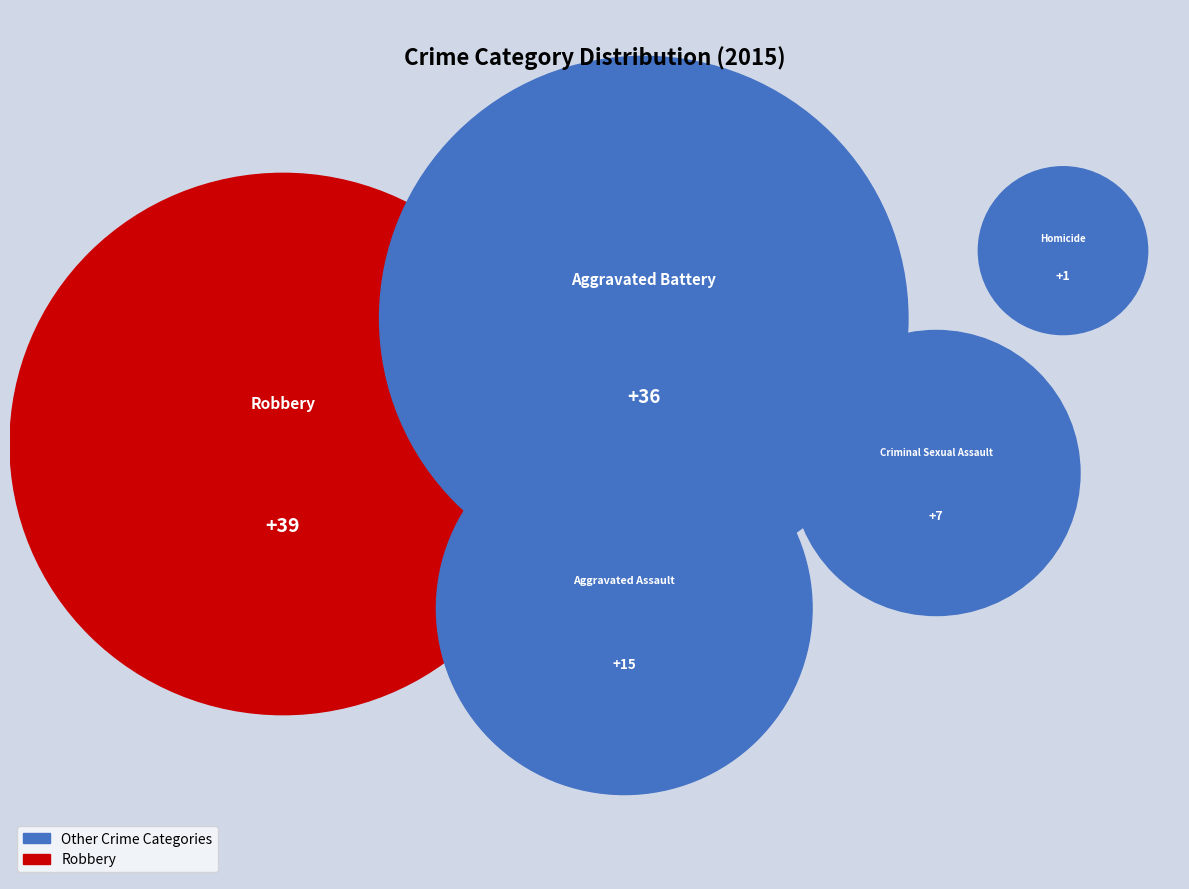

What is the total percentage of Aggravated Assault and Homicide?

16.3%